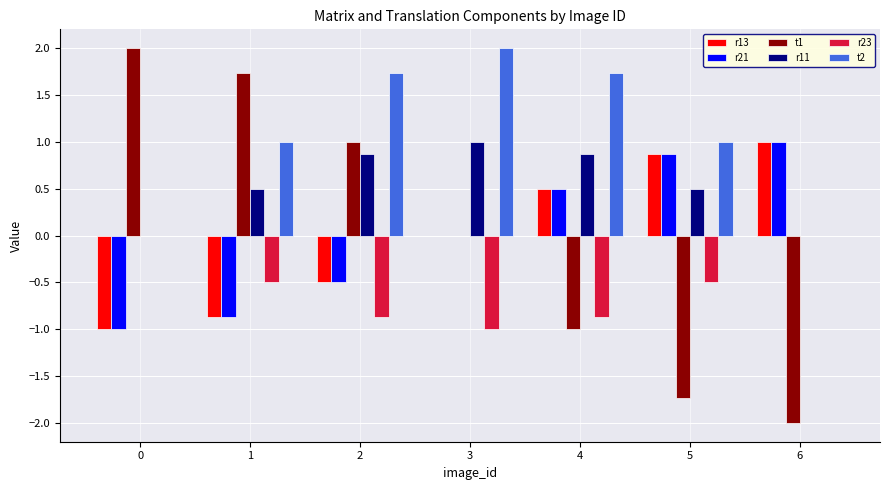

How many series are shown in this chart?

6